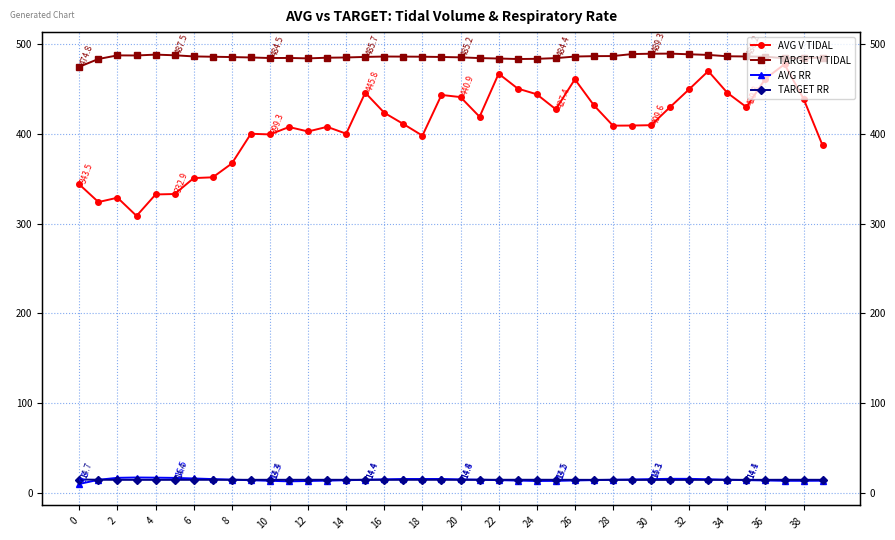

What is the sum of the TARGET V TIDAL values at 24 and 0?

958.4